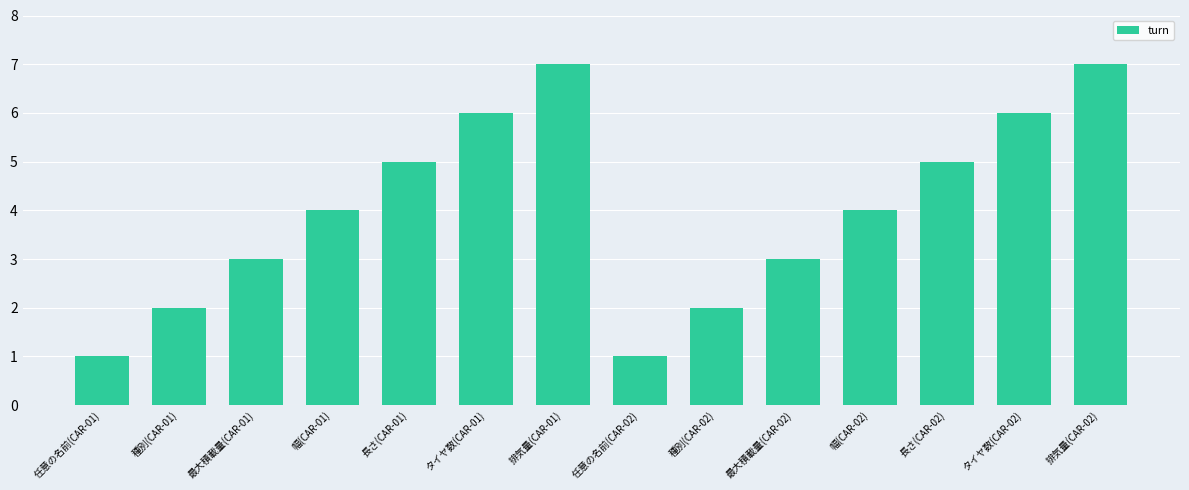

The value at 幅(CAR-02) is 2. True or false?

False